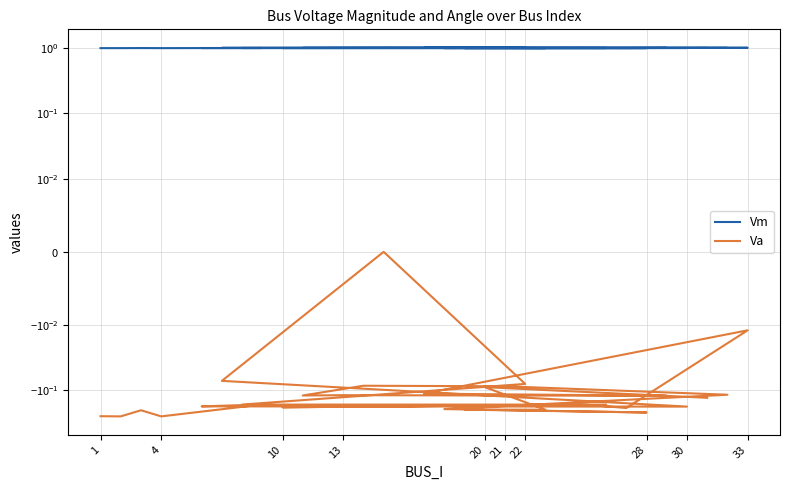

Reading left to right, transcribe all the data shown in this chart.

Vm: 1.0	1.0	1.0	1.0	1.0	1.0	1.0	1.0	1.0	1.0	1.0	1.0	1.0	1.0	1.0	1.0	1.0	1.0	1.0	1.0	1.0	1.0	1.0	1.0	1.0	1.0	1.0	1.0	1.0
Va: -0.2	-0.2	-0.2	-0.2	-0.2	-0.2	-0.2	-0.1	0.0	-0.1	-0.2	-0.2	-0.2	-0.2	-0.2	-0.0	-0.1	-0.1	-0.1	-0.1	-0.1	-0.1	-0.1	-0.2	-0.2	-0.2	-0.2	-0.1	-0.1